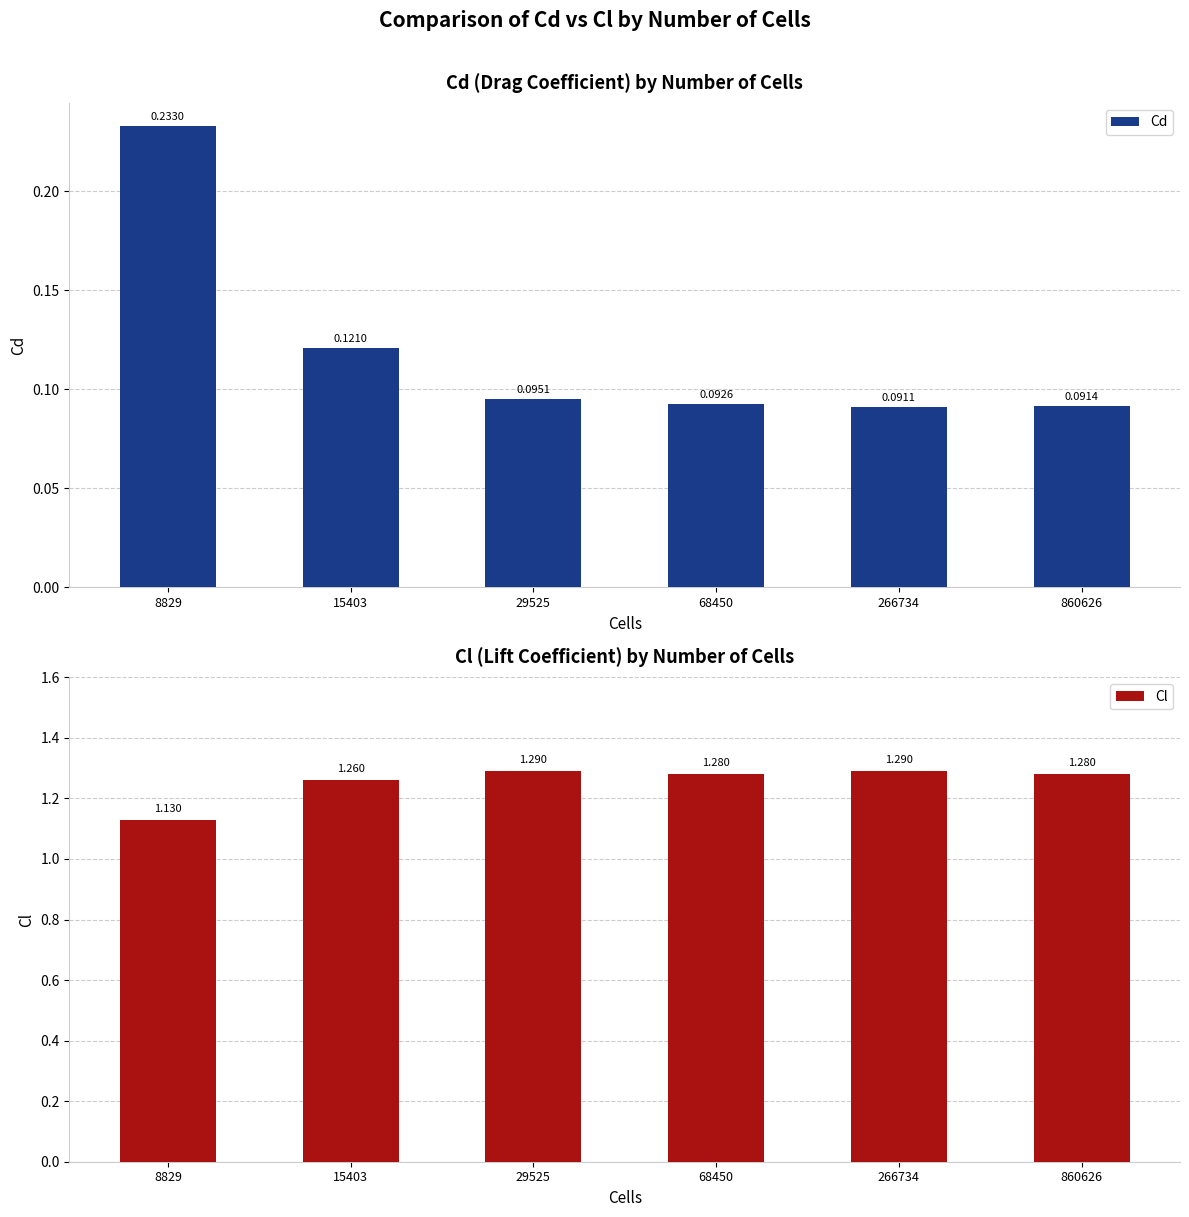

Rank the series by their average value, from highest to lowest.

Cl, Cd